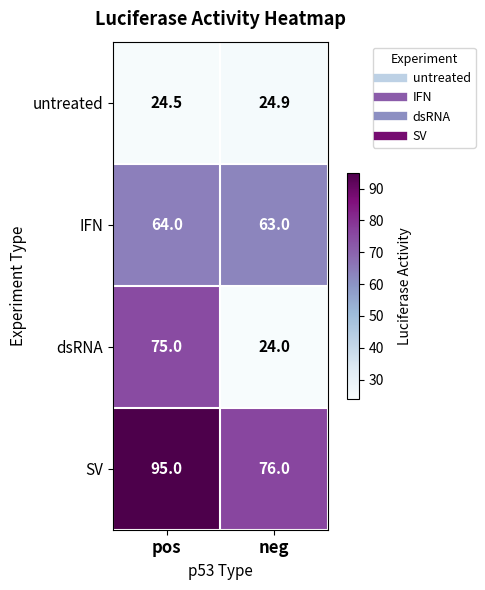

What value does the dsRNA series have at pos?

75.0